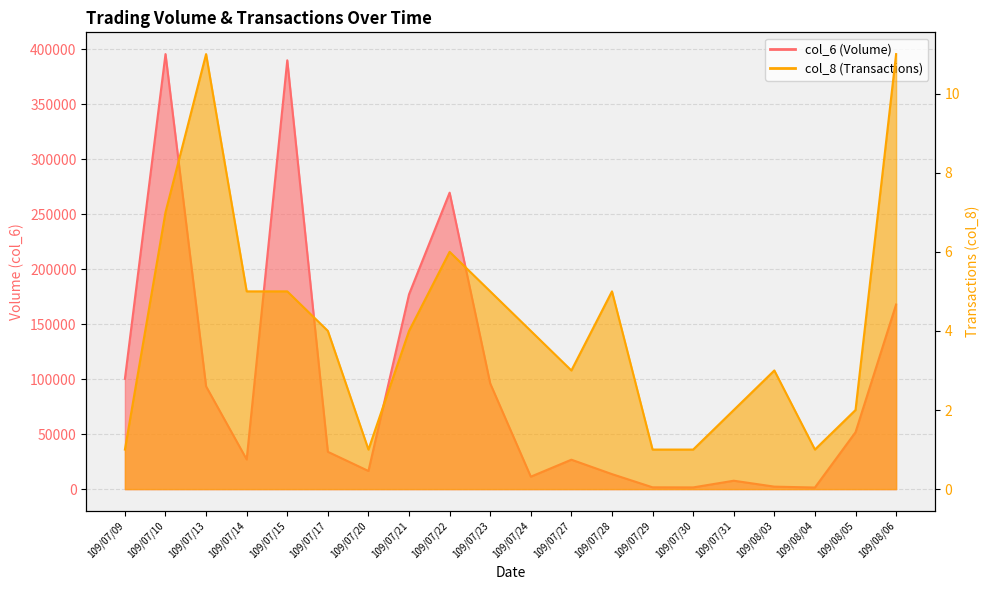

Where does the col_6 series first go above 33920?

109/07/09